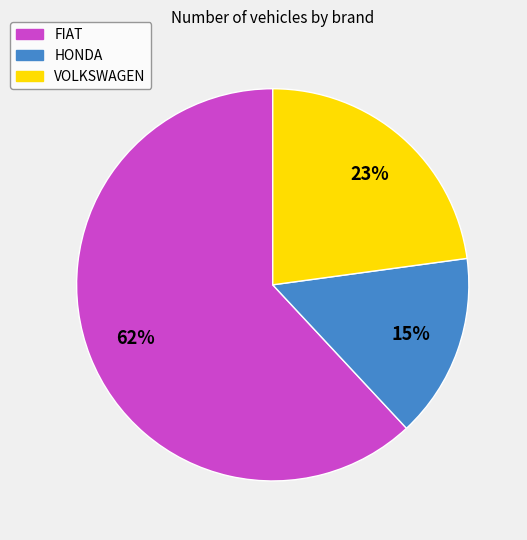

To the nearest percent, what is the average slice percentage?

33%